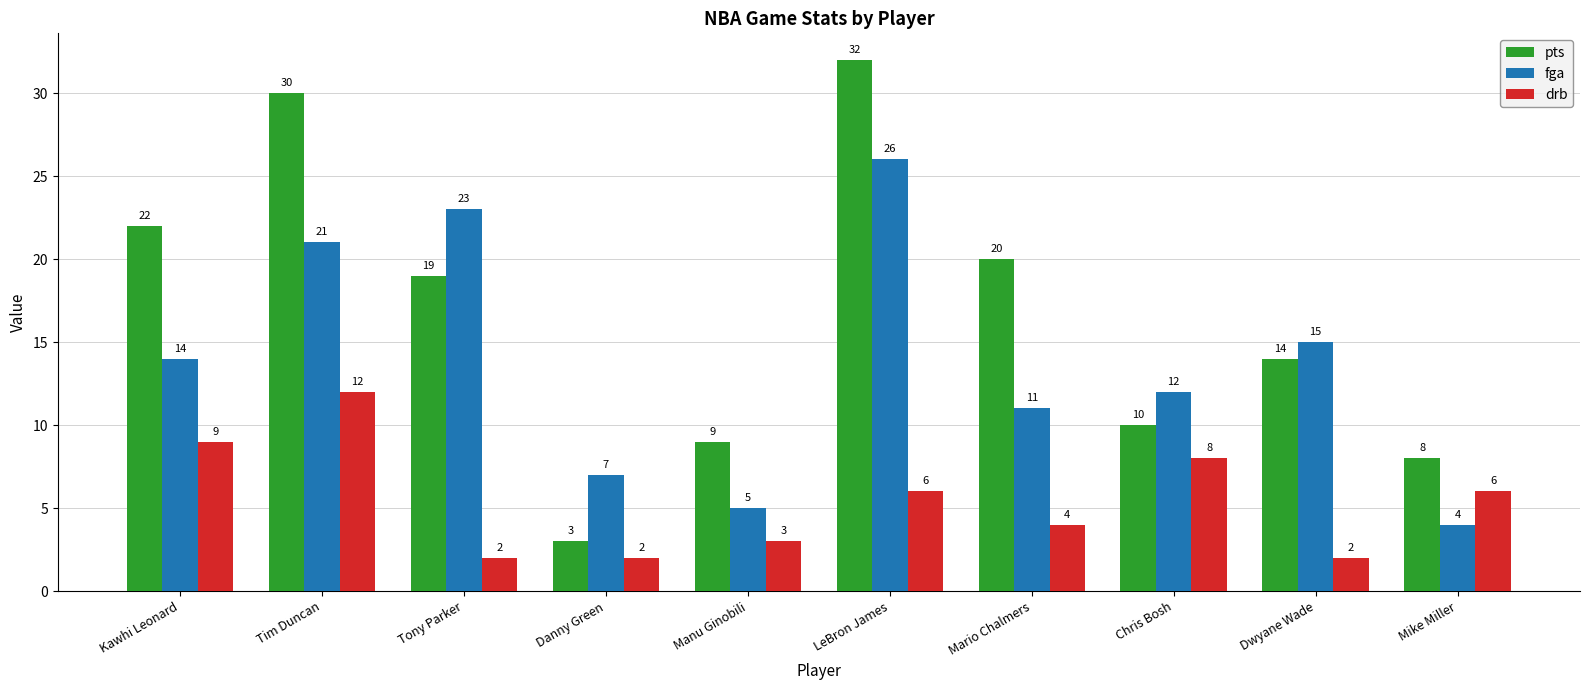

Reading right to left, what are all the values shown in this chart?

pts: Mike Miller=8	Dwyane Wade=14	Chris Bosh=10	Mario Chalmers=20	LeBron James=32	Manu Ginobili=9	Danny Green=3	Tony Parker=19	Tim Duncan=30	Kawhi Leonard=22
fga: Mike Miller=4	Dwyane Wade=15	Chris Bosh=12	Mario Chalmers=11	LeBron James=26	Manu Ginobili=5	Danny Green=7	Tony Parker=23	Tim Duncan=21	Kawhi Leonard=14
drb: Mike Miller=6	Dwyane Wade=2	Chris Bosh=8	Mario Chalmers=4	LeBron James=6	Manu Ginobili=3	Danny Green=2	Tony Parker=2	Tim Duncan=12	Kawhi Leonard=9